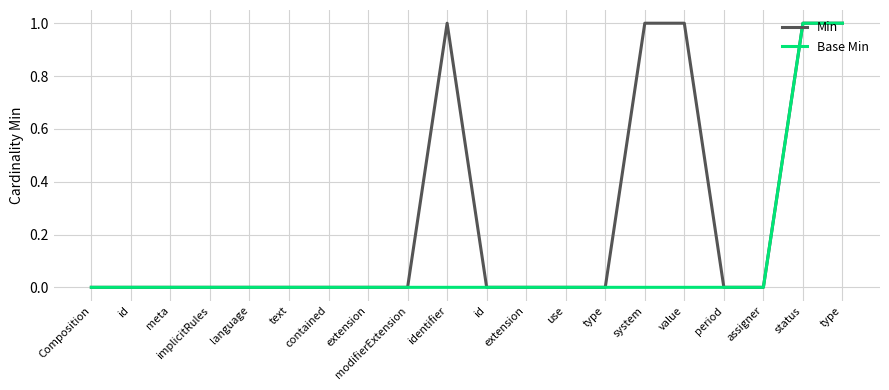

At which category is the sum across all series the highest?

status